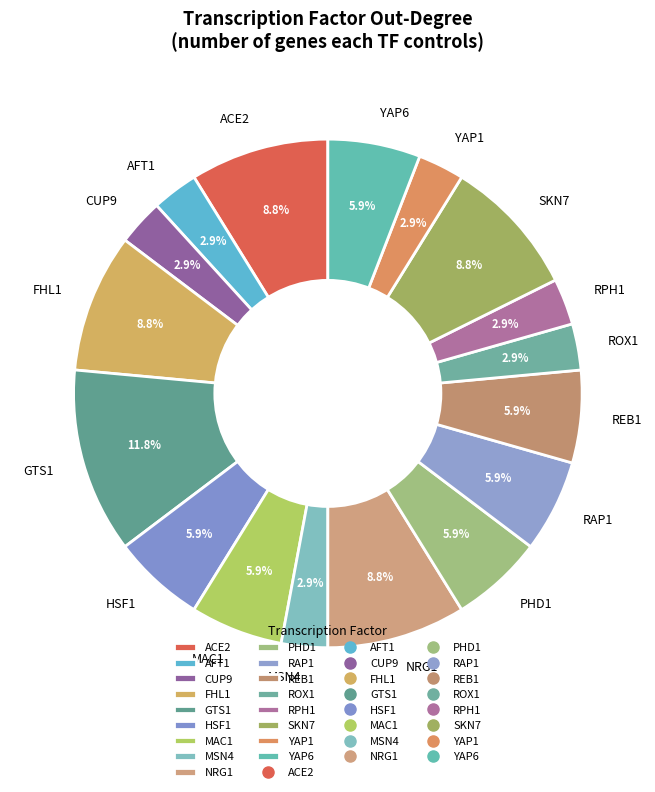

Between YAP1 and SKN7, which is larger?

SKN7